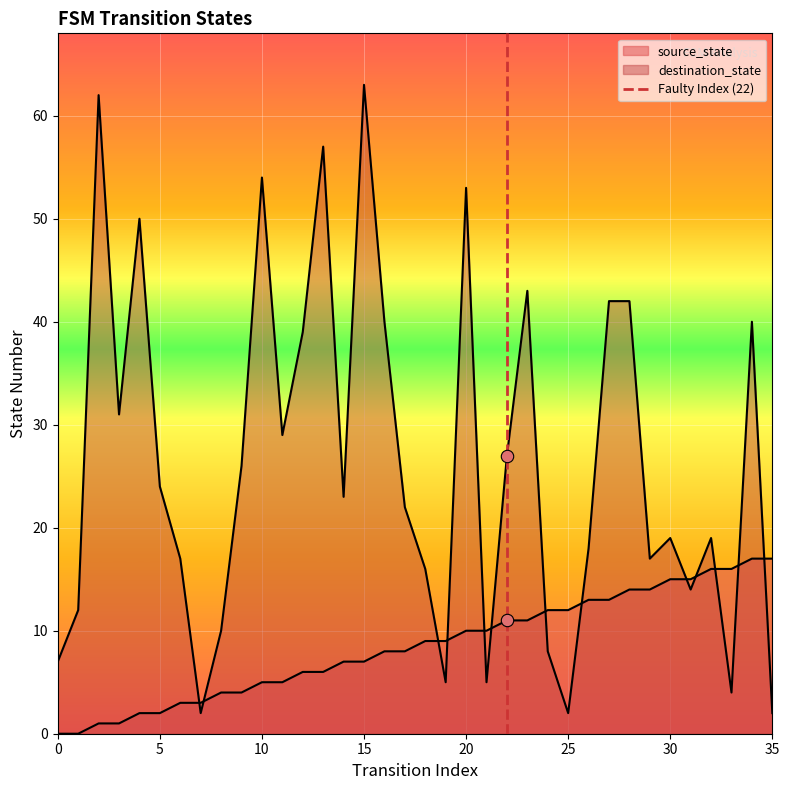

Which has a higher value, 5 or 0?

5